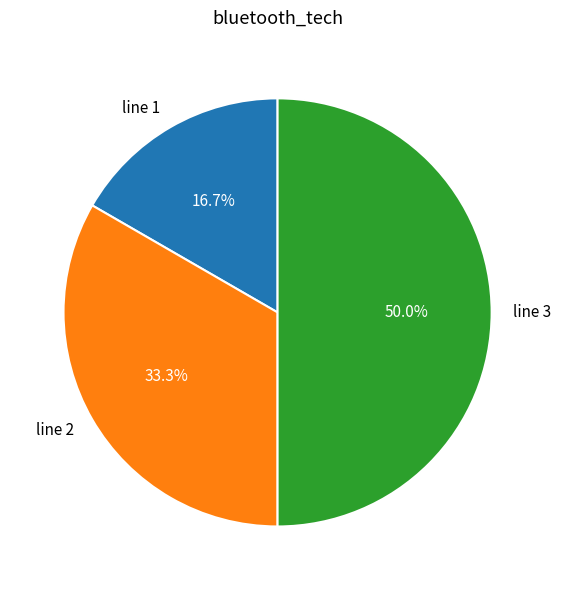

True or false: line 3 accounts for 50% of the total.

True